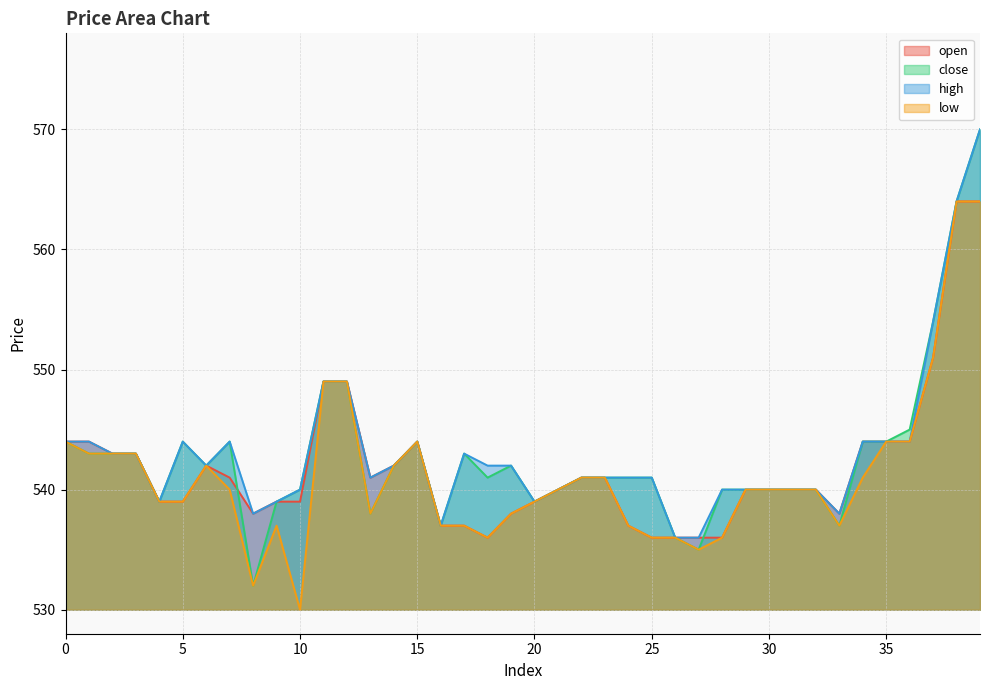

True or false: low and open cross at least once.

False